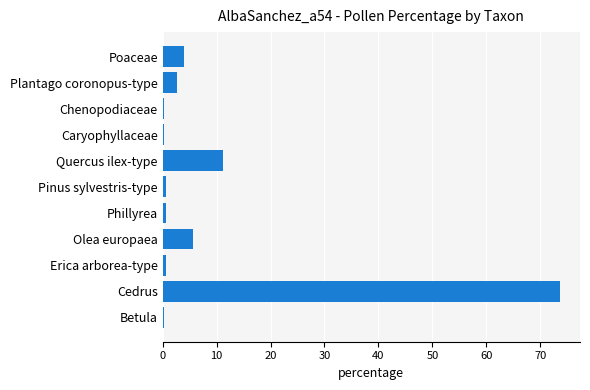

Between Quercus ilex-type and Plantago coronopus-type, which is larger?

Quercus ilex-type